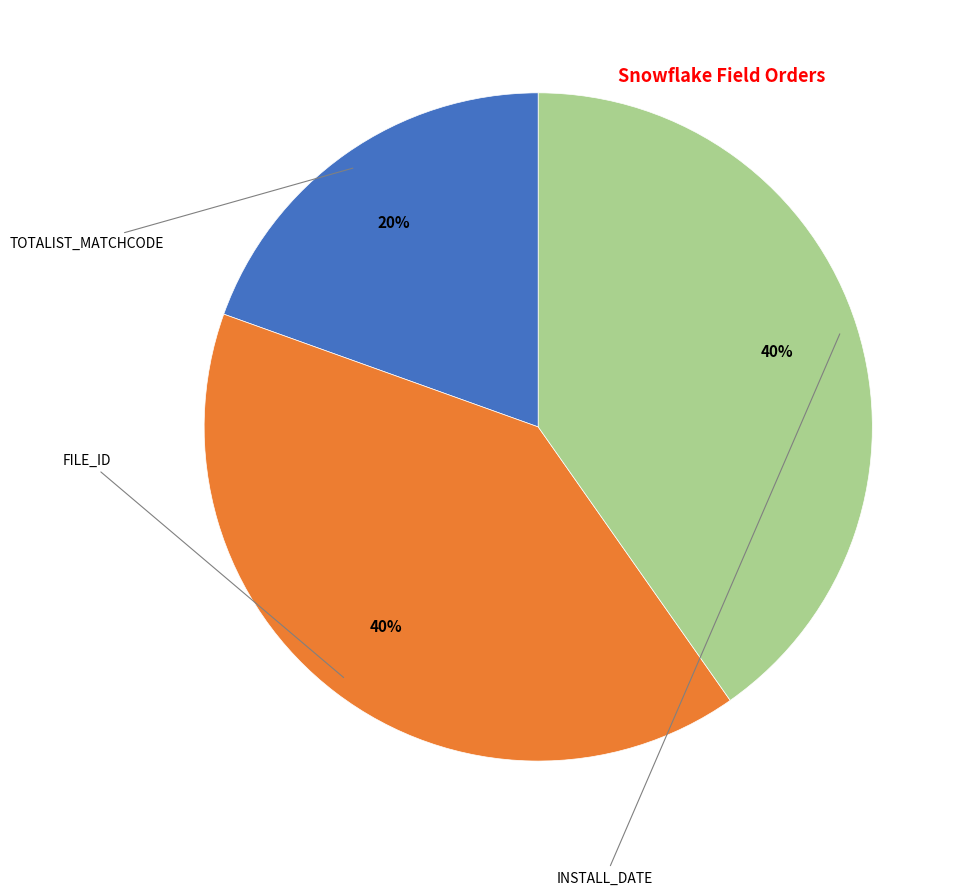

Is INSTALL_DATE the majority of the pie?

No